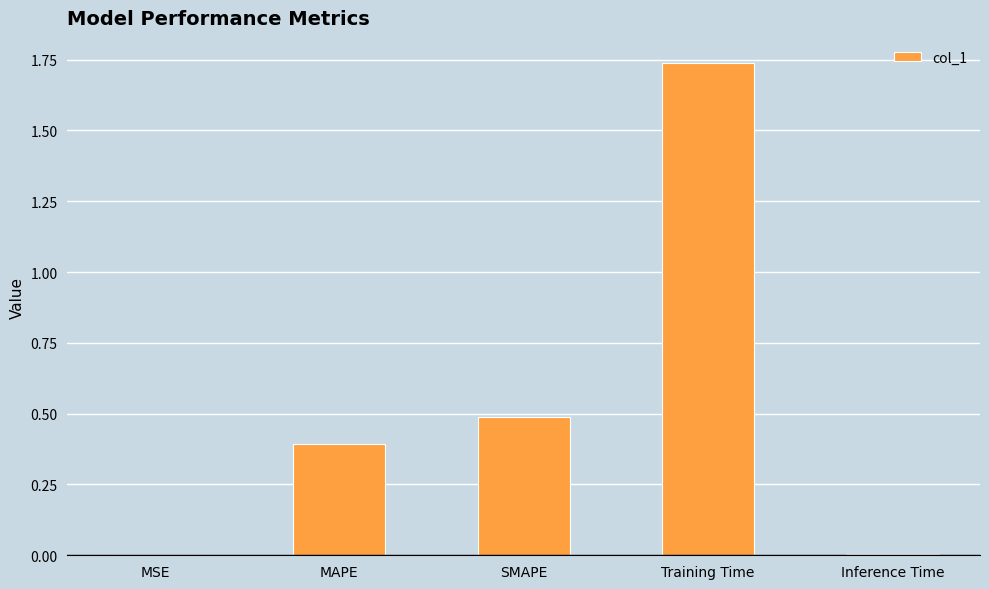

Is it true that the value at SMAPE is 0.5?

True